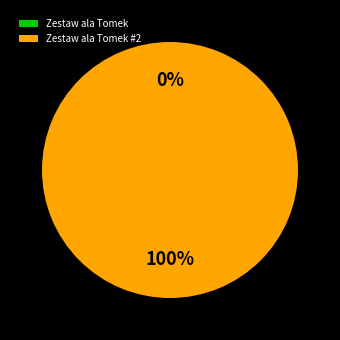

What is the smallest slice in the pie chart?

Zestaw ala Tomek